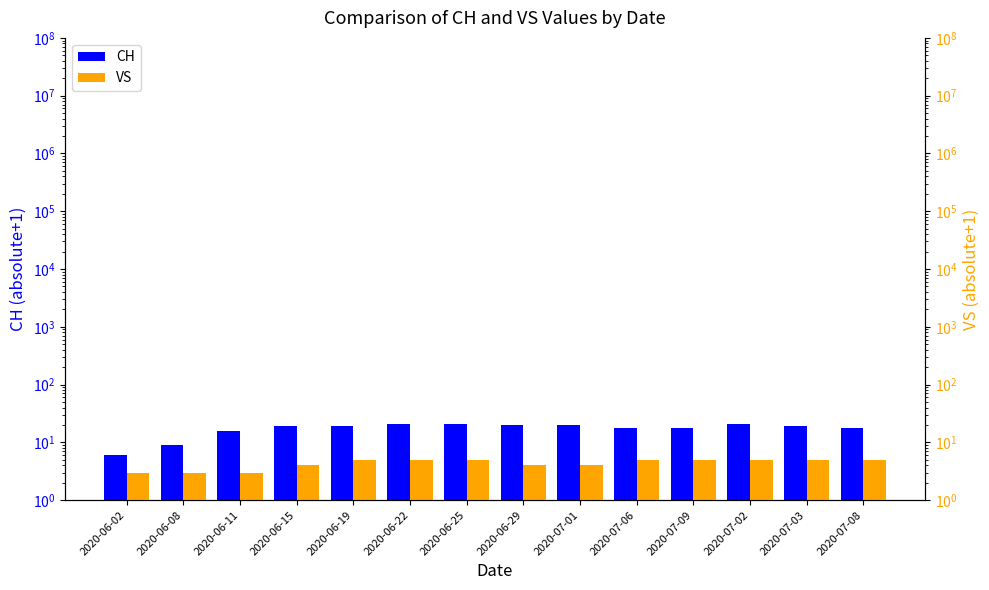

What is the average value of the CH series?

18